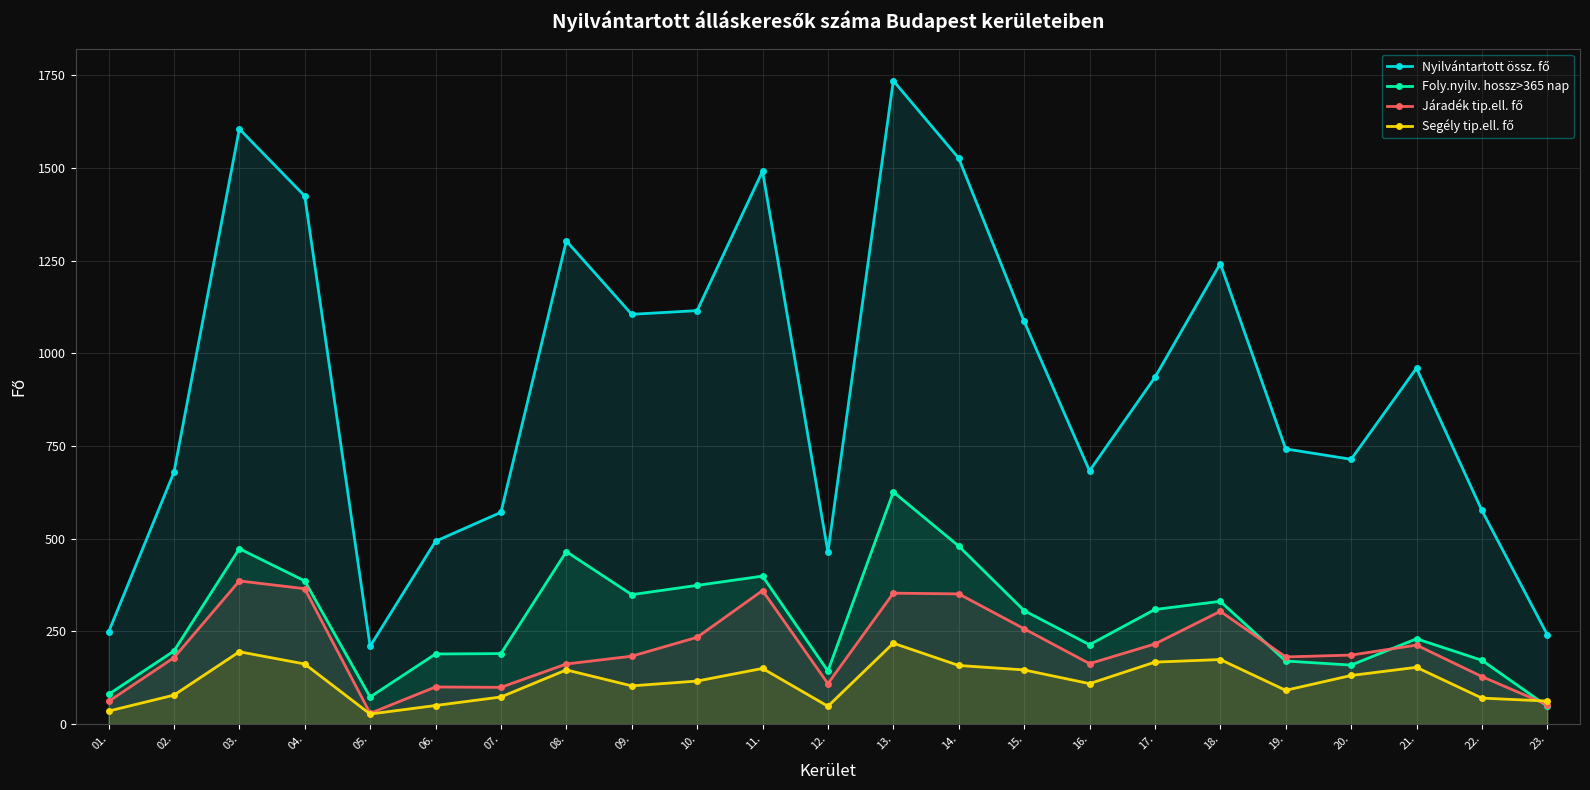

Is the value of Nyilvántartott össz. fő at 23. greater than the value of Segély tip.ell. fő at 19.?

Yes